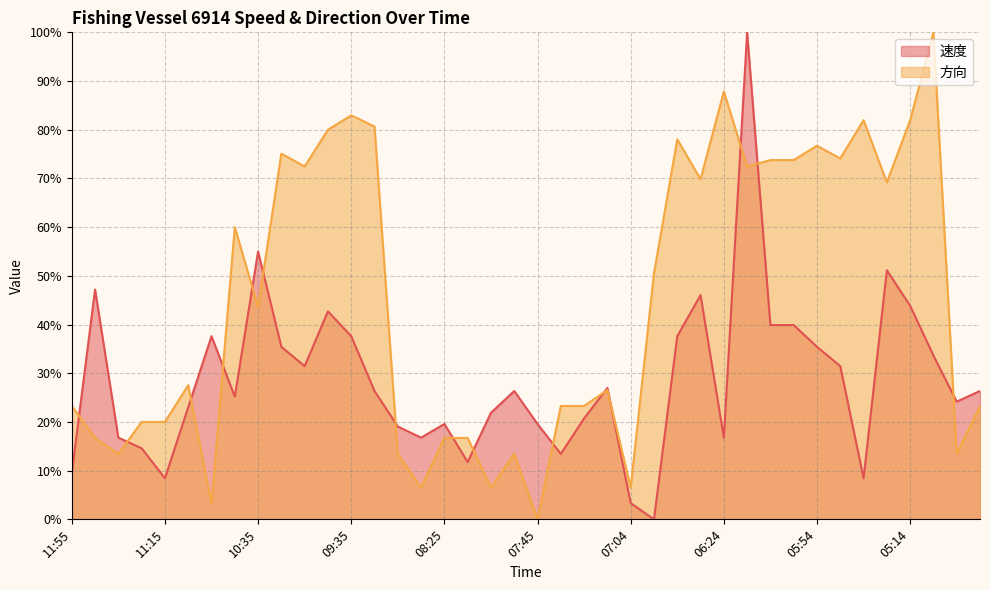

Where does the 速度 series first go above 26?

11:45